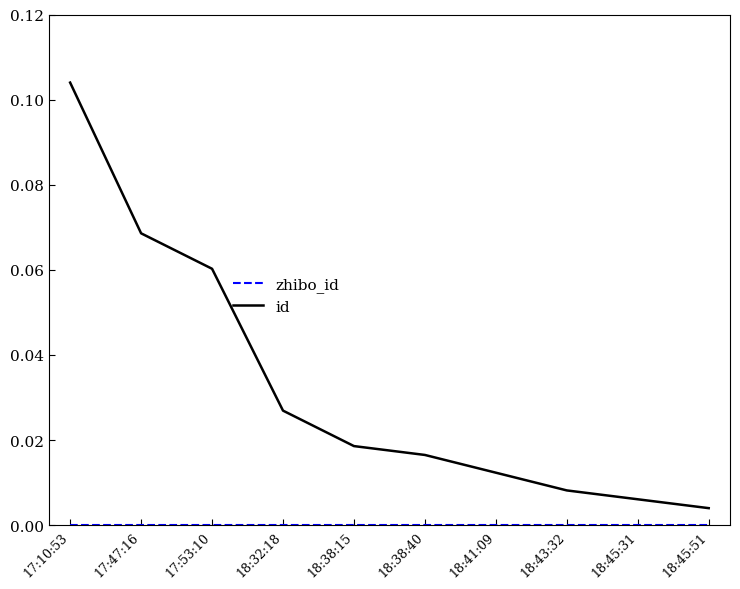

Where is id nearest to the value 0?

18:45:51